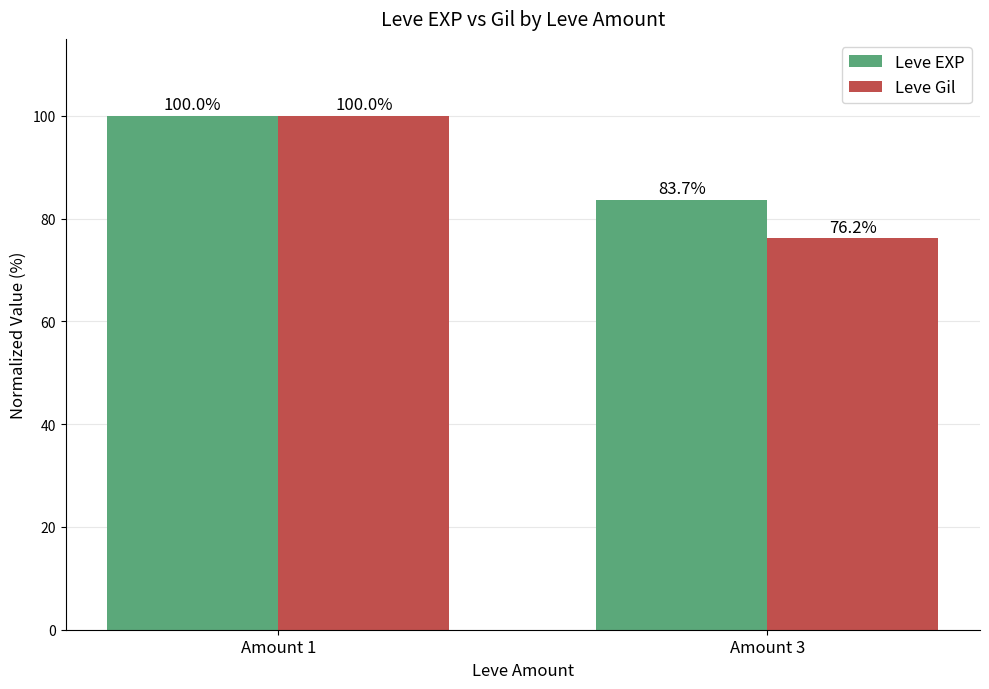

What is the minimum value for Leve Gil?

76.2